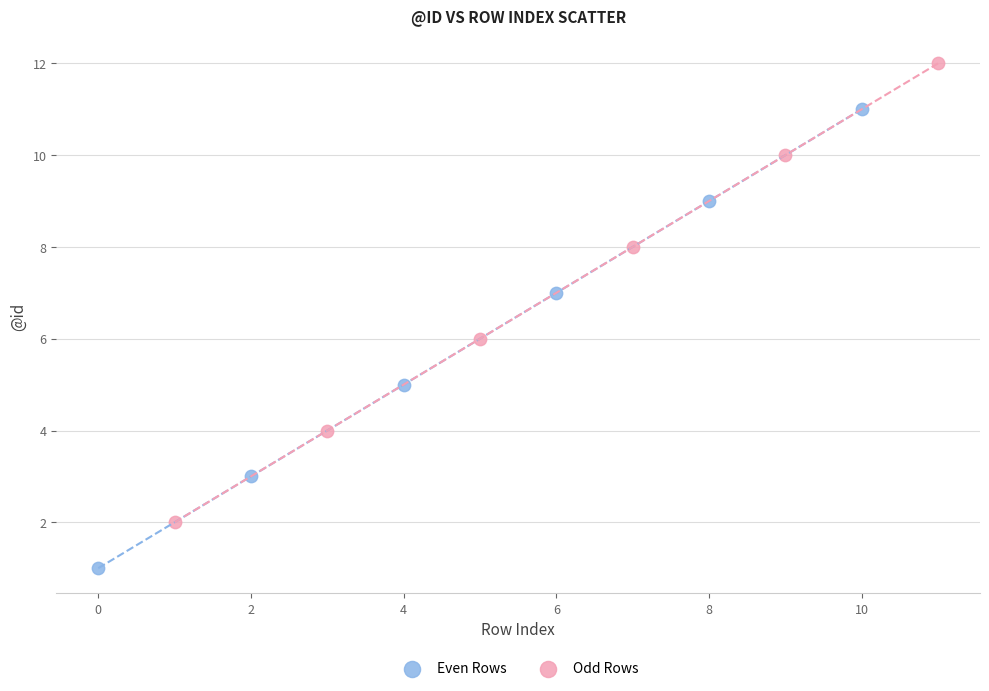

Which series contains the highest Y value?

Odd Rows